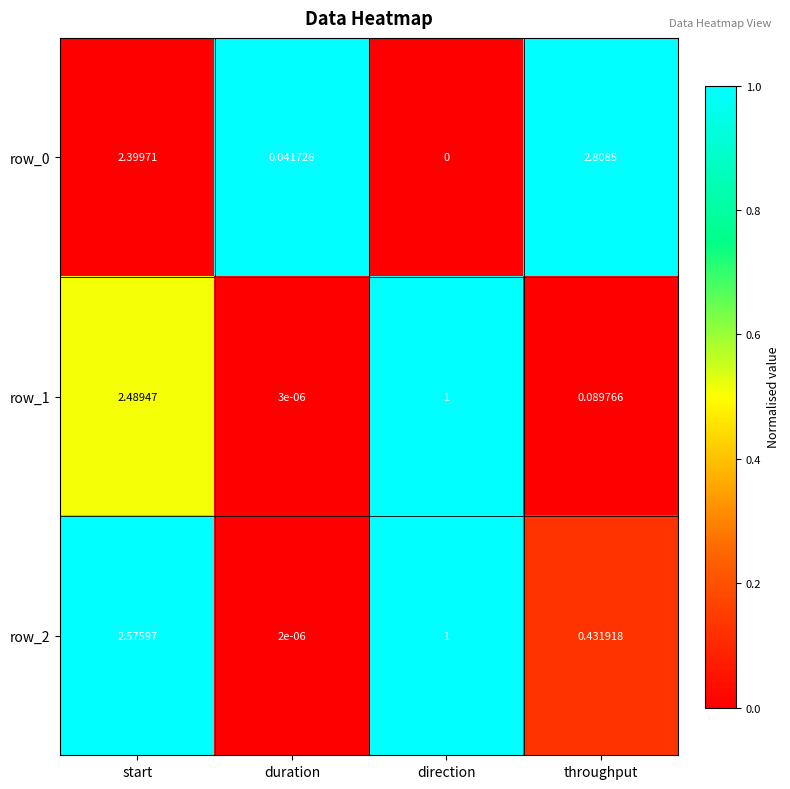

Is the value of row_0 at duration greater than the value of row_2 at direction?

No